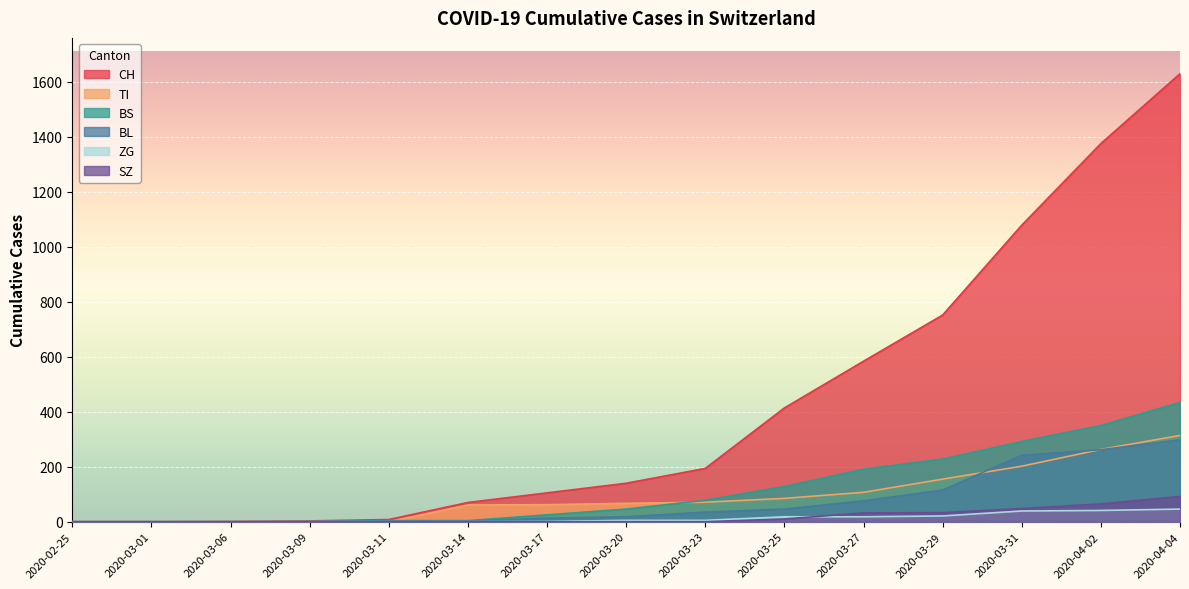

Reading left to right, extract all data points from this chart.

CH: 0	0	1	3	8	70	105	140	194	414	584	752	1079	1376	1630
TI: 0	0	0	0	0	61	62	67	71	85	107	155	202	263	314
BS: 0	0	0	0	4	4	25	46	78	128	191	228	292	350	434
BL: 0	0	0	1	2	2	13	18	35	46	76	115	242	262	298
ZG: 0	0	0	0	0	0	1	5	5	18	18	21	39	41	46
SZ: 0	0	0	0	0	0	0	0	0	10	32	33	48	65	92